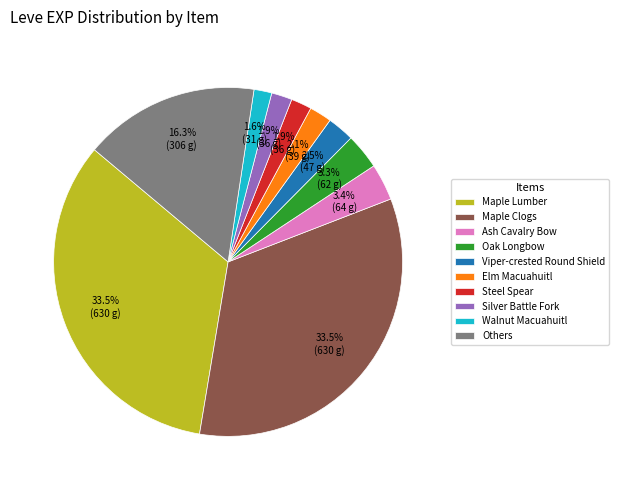

Is there a majority slice in this chart?

No